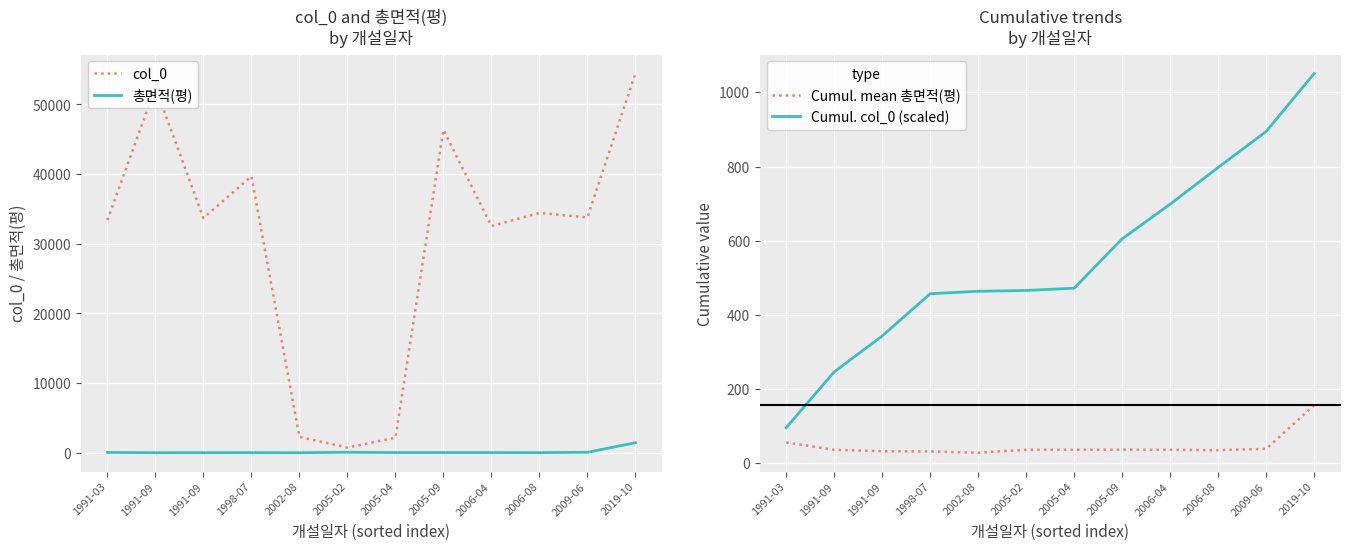

Which has a higher value, 2005-09 or 2009-06?

2005-09